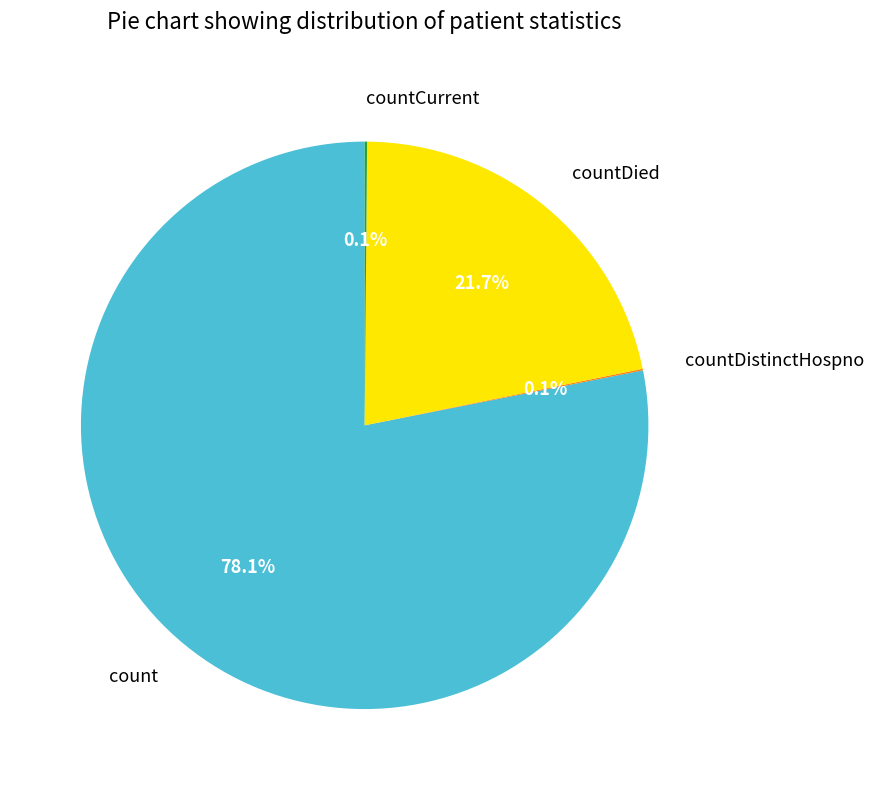

Is there a majority slice in this chart?

Yes